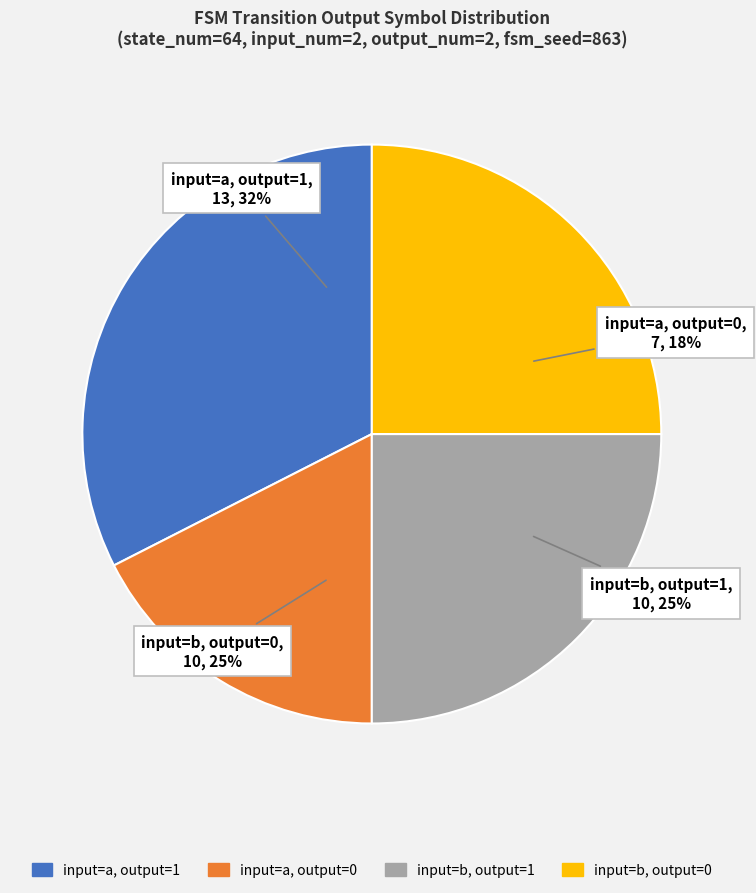

Is there any slice that represents more than half of the pie?

No